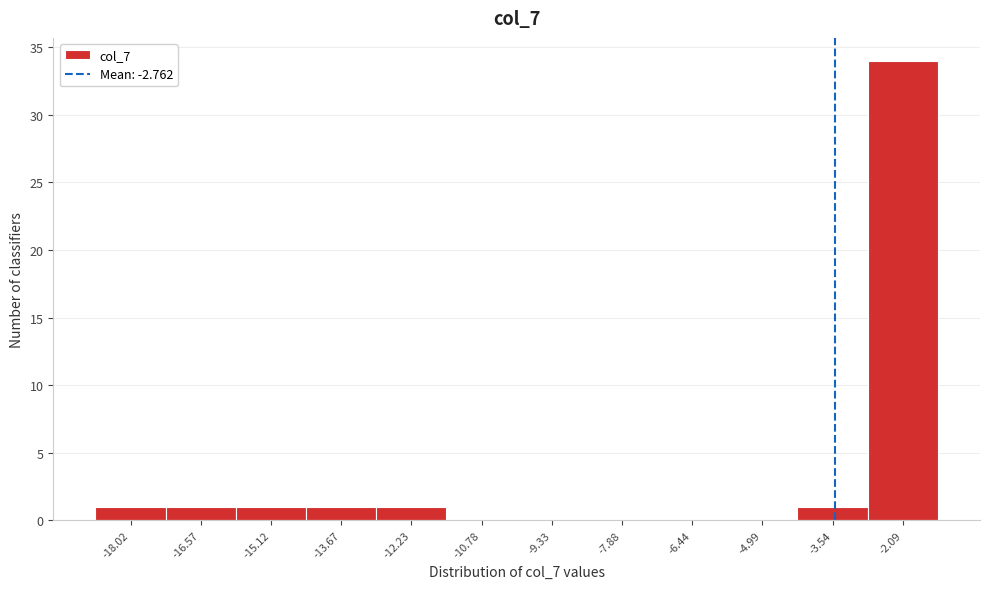

Reading right to left, transcribe all the data shown in this chart.

-2.09=34	-3.54=1	-4.99=0	-6.44=0	-7.88=0	-9.33=0	-10.78=0	-12.23=1	-13.67=1	-15.12=1	-16.57=1	-18.02=1